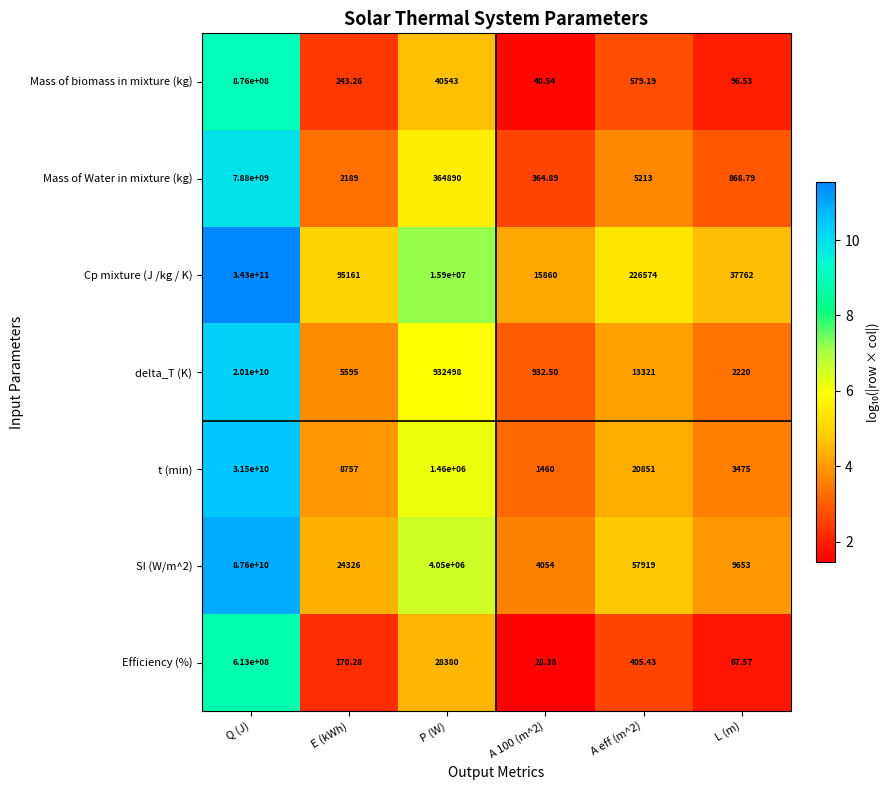

At which label is Mass of Water in mixture (kg) closest to 3940000182?

P (W)